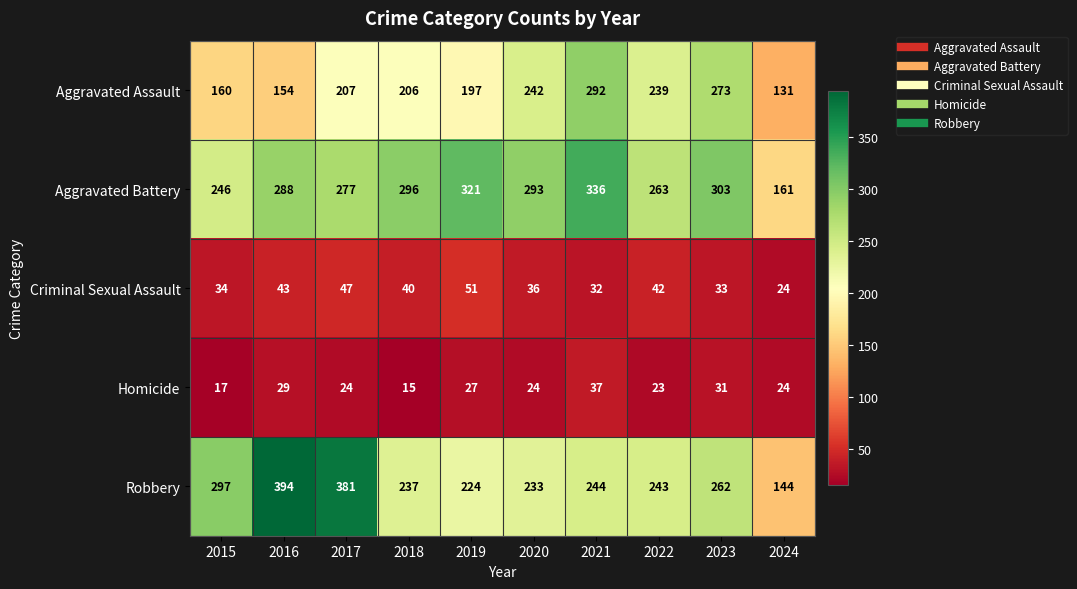

What is the spread (max minus min) of values at 2019?

294